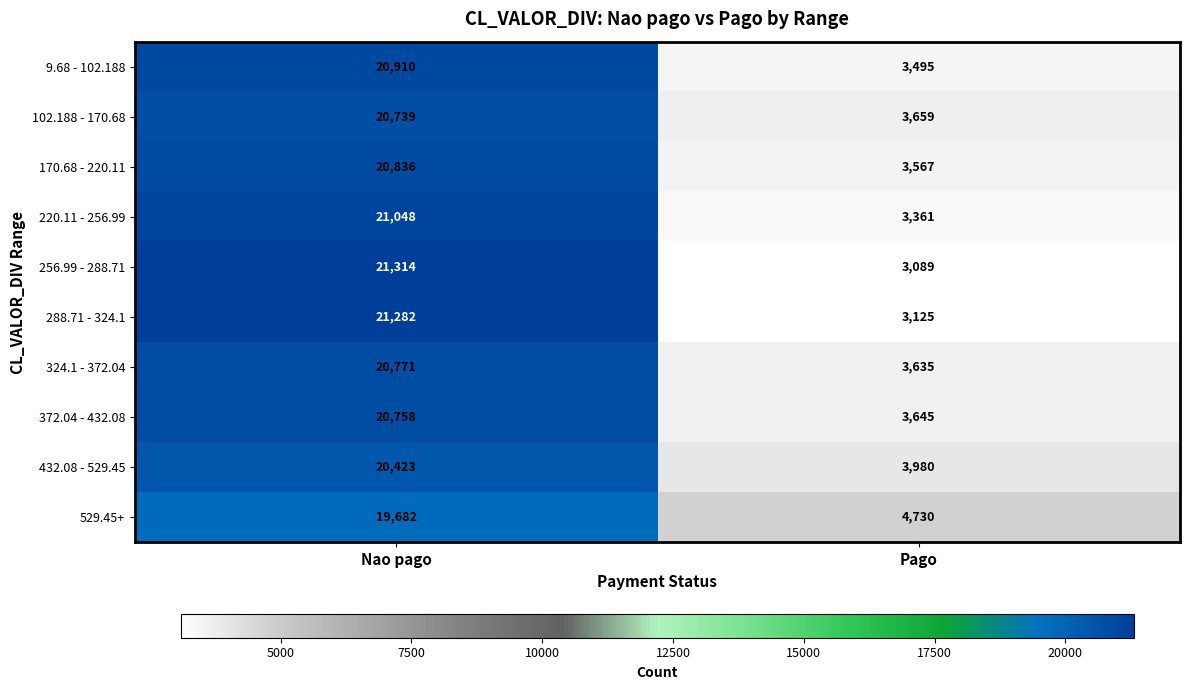

Between Nao pago and Pago, which series saw the biggest shift?

256.99 - 288.71